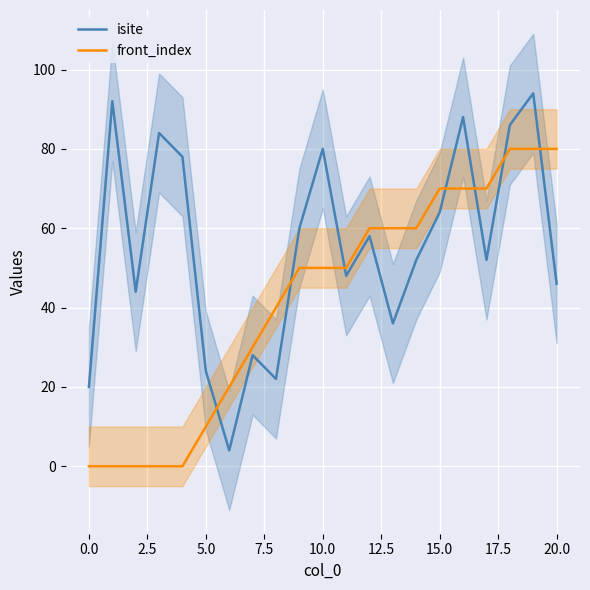

True or false: isite and front_index cross at least once.

True